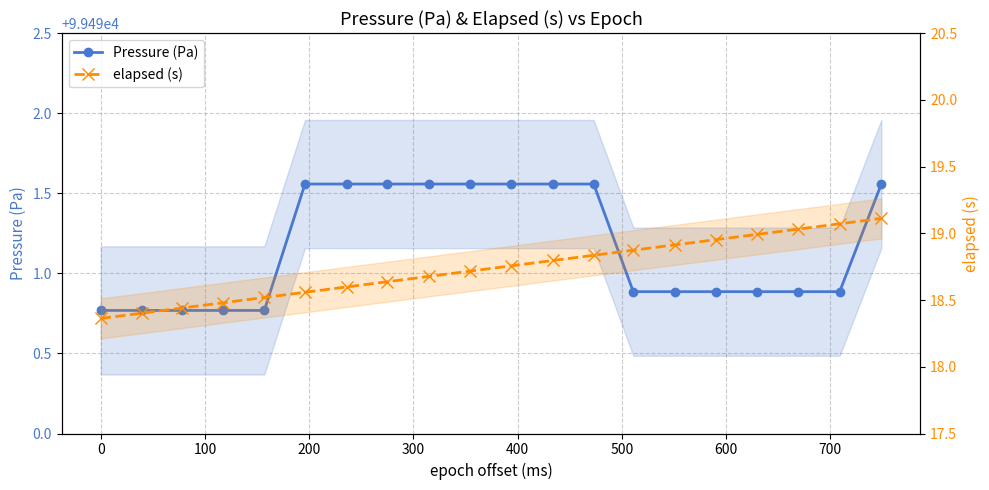

The value of Pressure (Pa) at 11 is 163208.6. True or false?

False